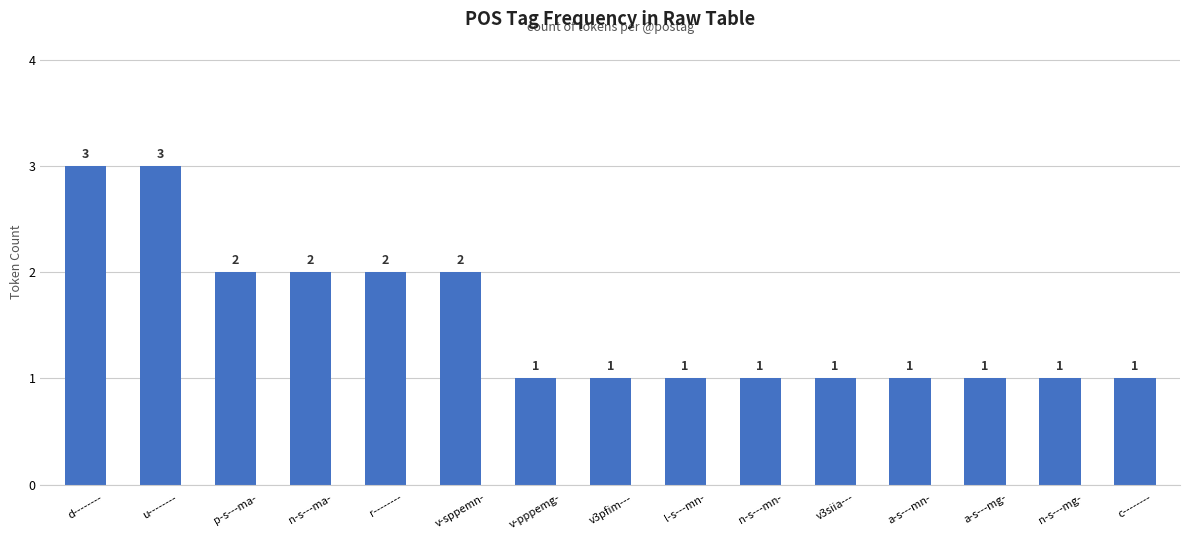

How many data points does each series have?

15